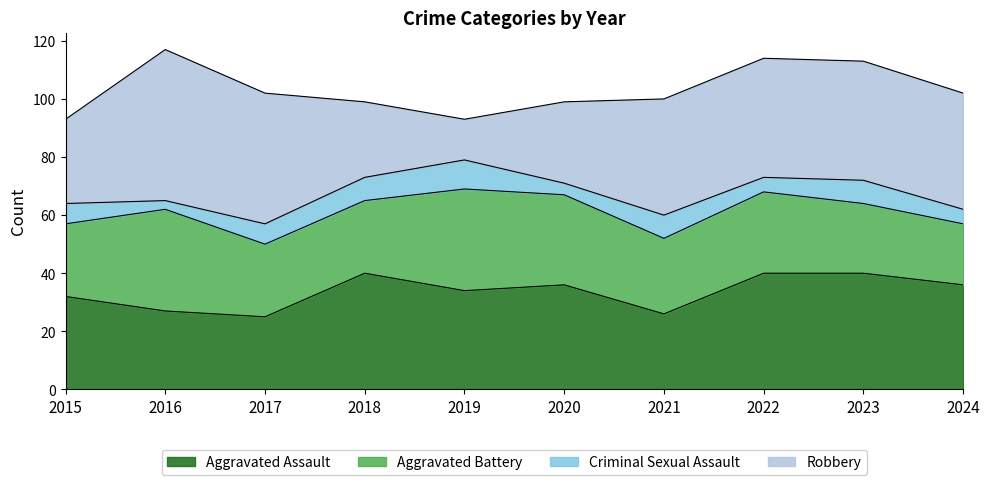

List the labels in order of Aggravated Assault value, smallest first.

2017, 2021, 2016, 2015, 2019, 2020, 2024, 2018, 2022, 2023